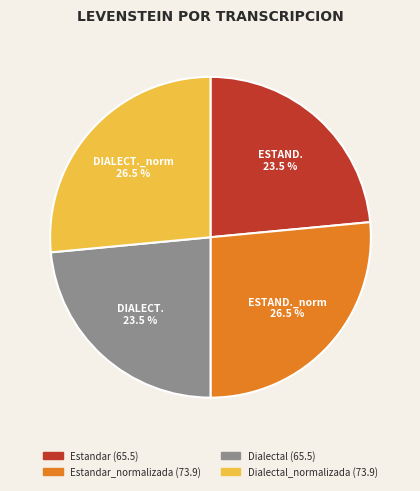

Is there a majority slice in this chart?

No